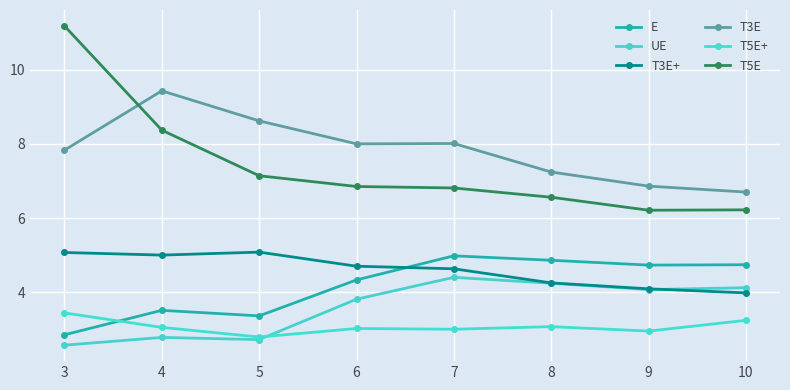

True or false: T5E+ and T5E cross at least once.

False